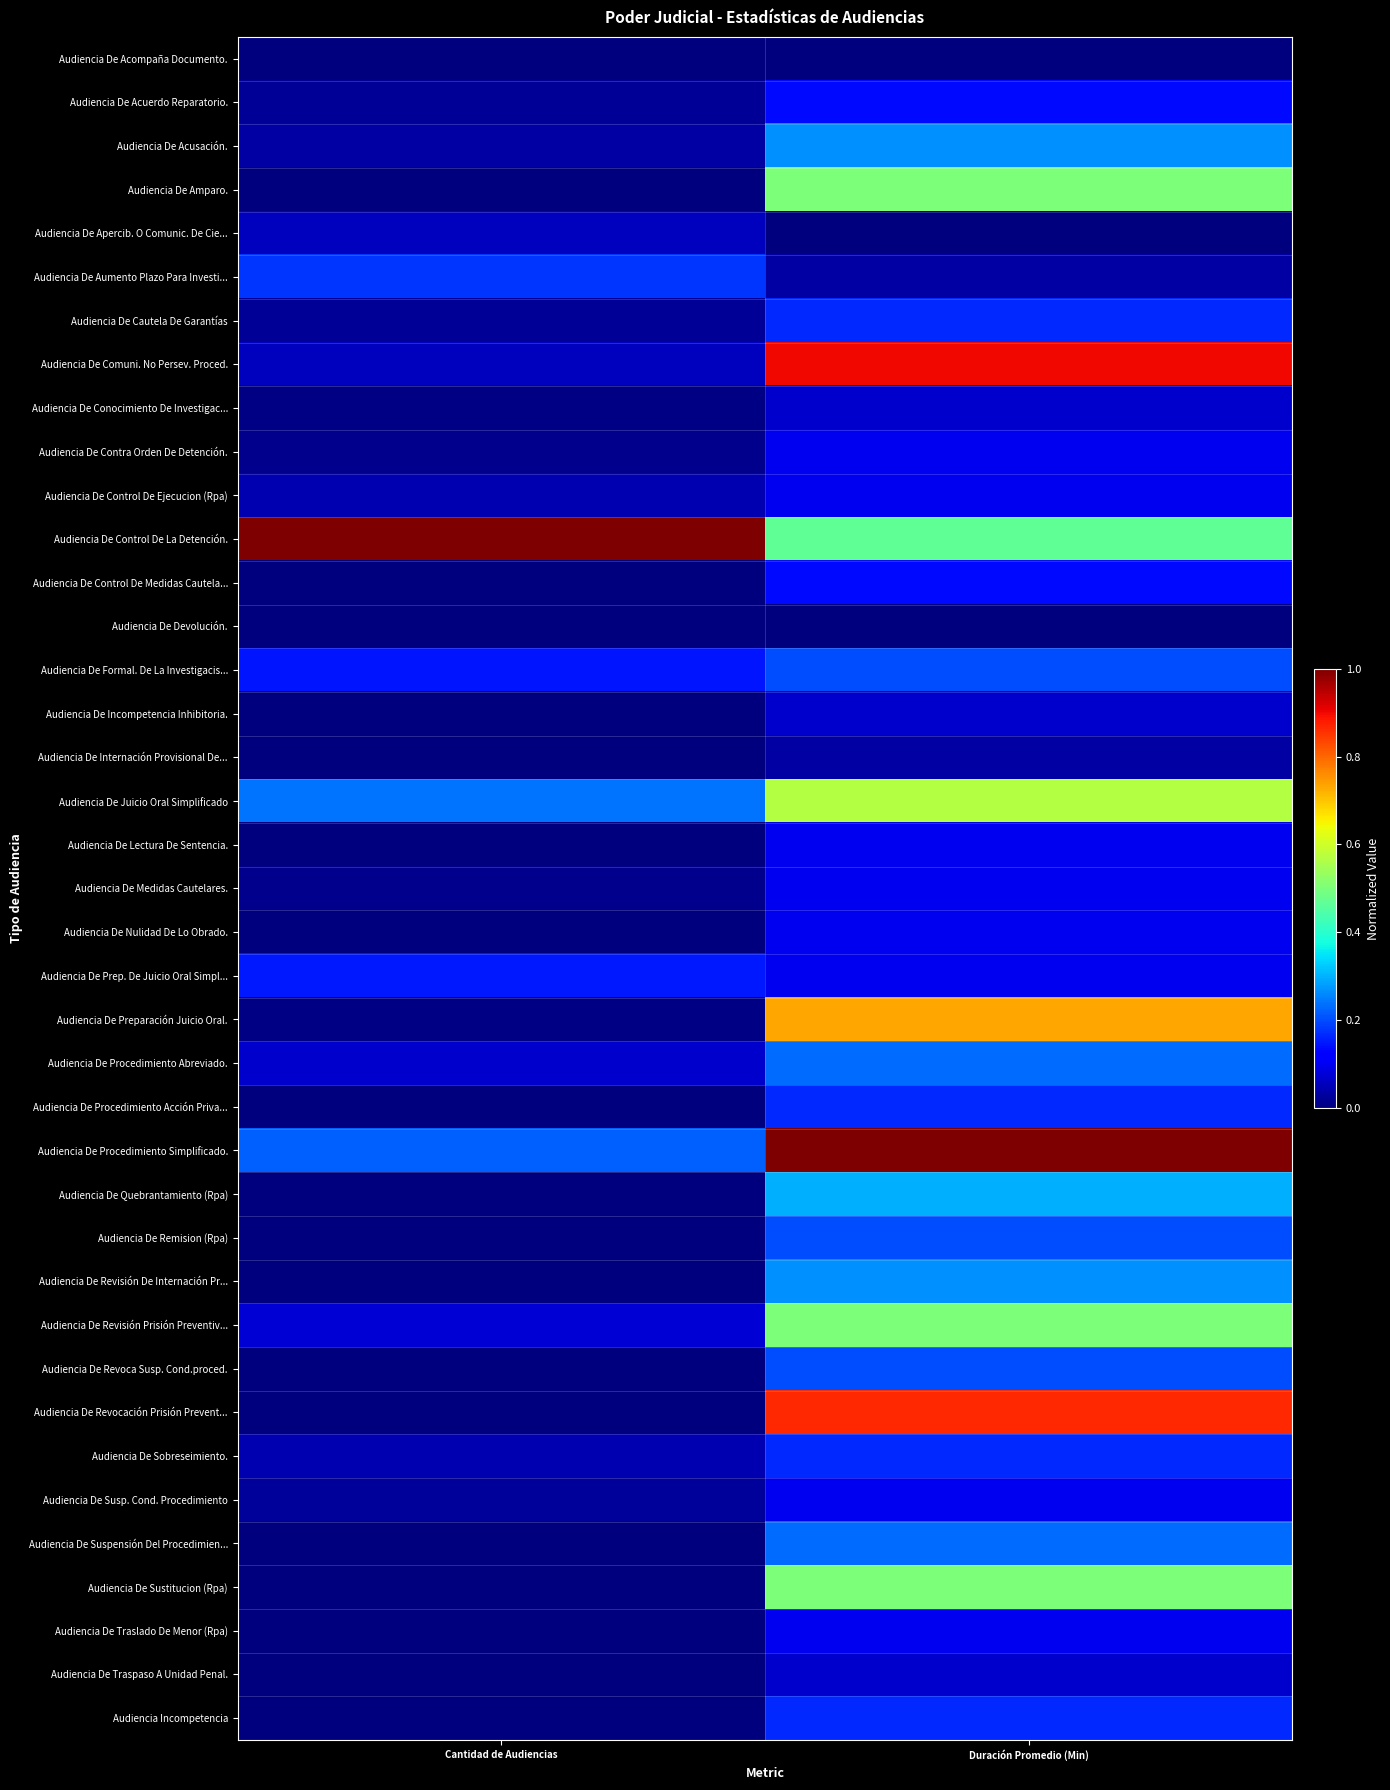

At how many categories does at least one series exceed 0?

2